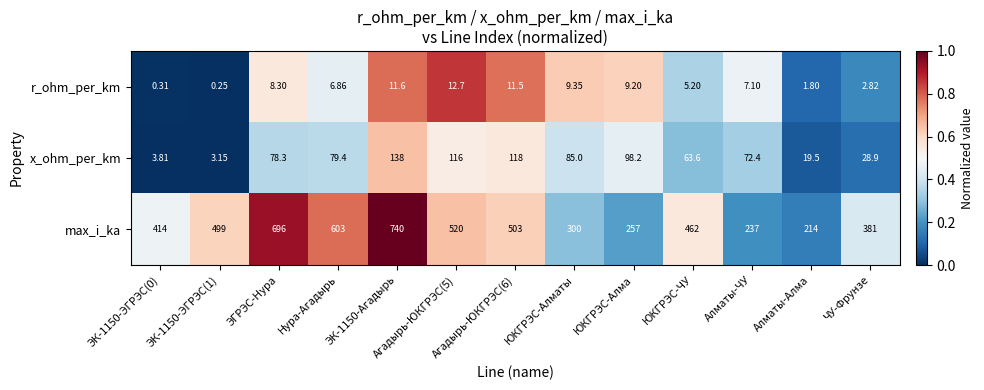

Rank the series at ЮКГРЭС-Алматы from highest to lowest value.

max_i_ka, x_ohm_per_km, r_ohm_per_km